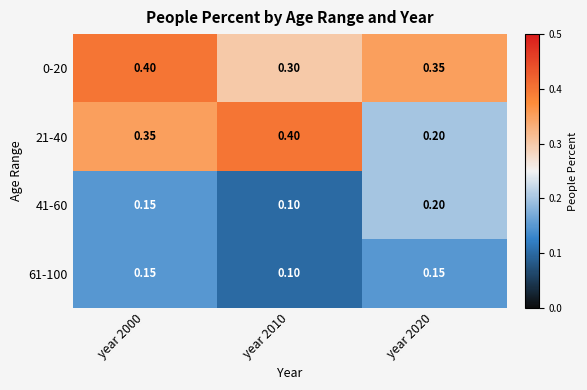

Is the value of 0-20 at year 2020 greater than the value of 41-60 at year 2010?

Yes